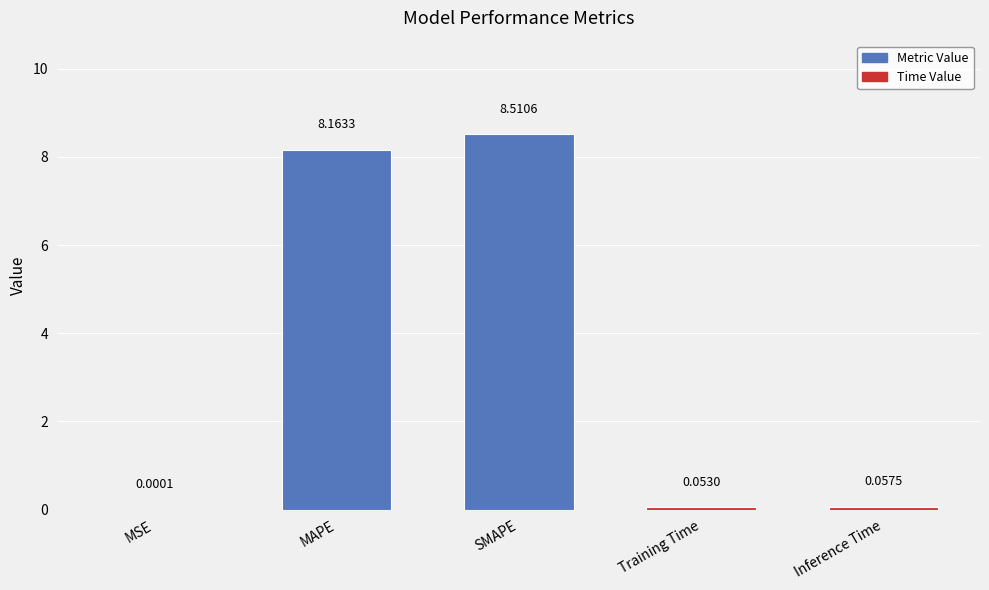

What is the sum of the values at Training Time and SMAPE?

8.6